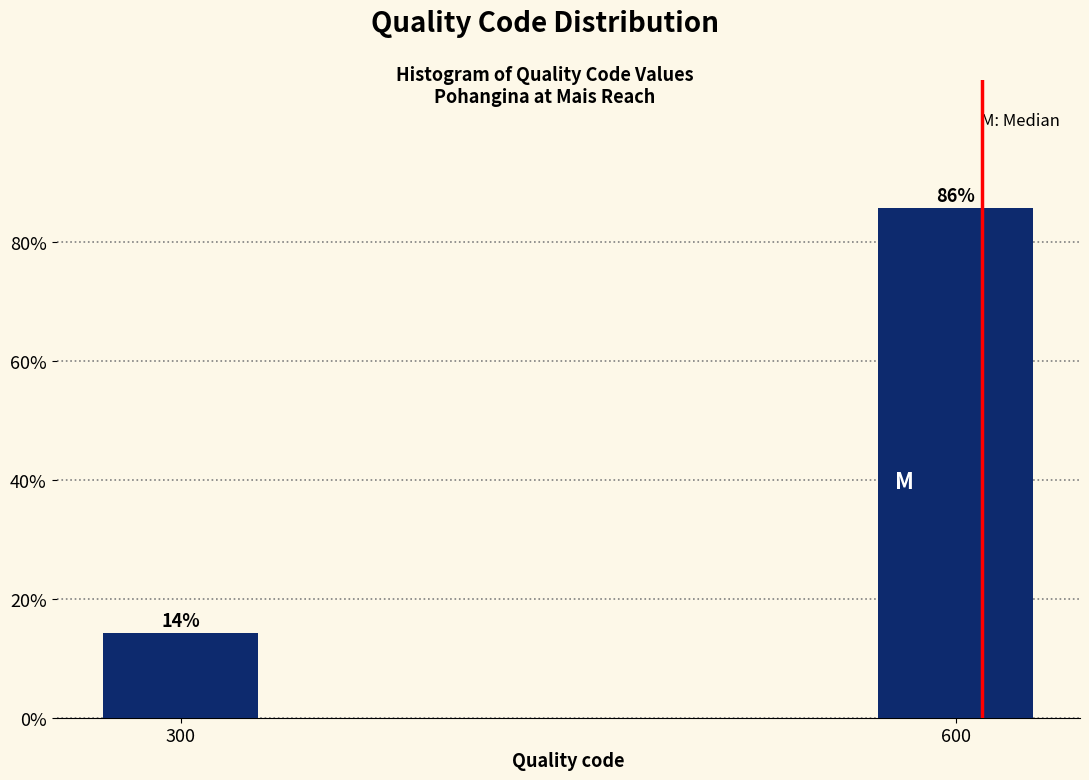

Is it true that the value at 600 is 128.8?

False